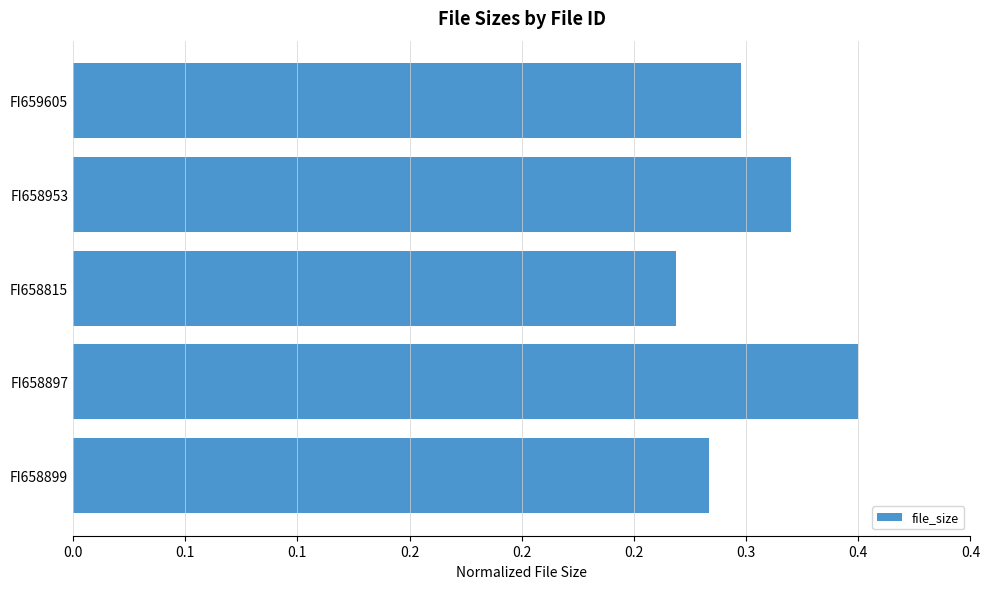

At which category does the chart reach its peak across all series?

FI658897